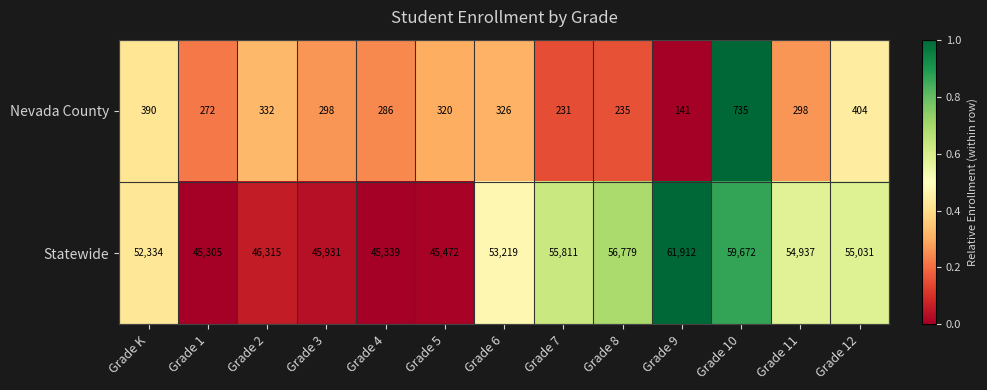

What is the total value across all series at Grade 10?

60407